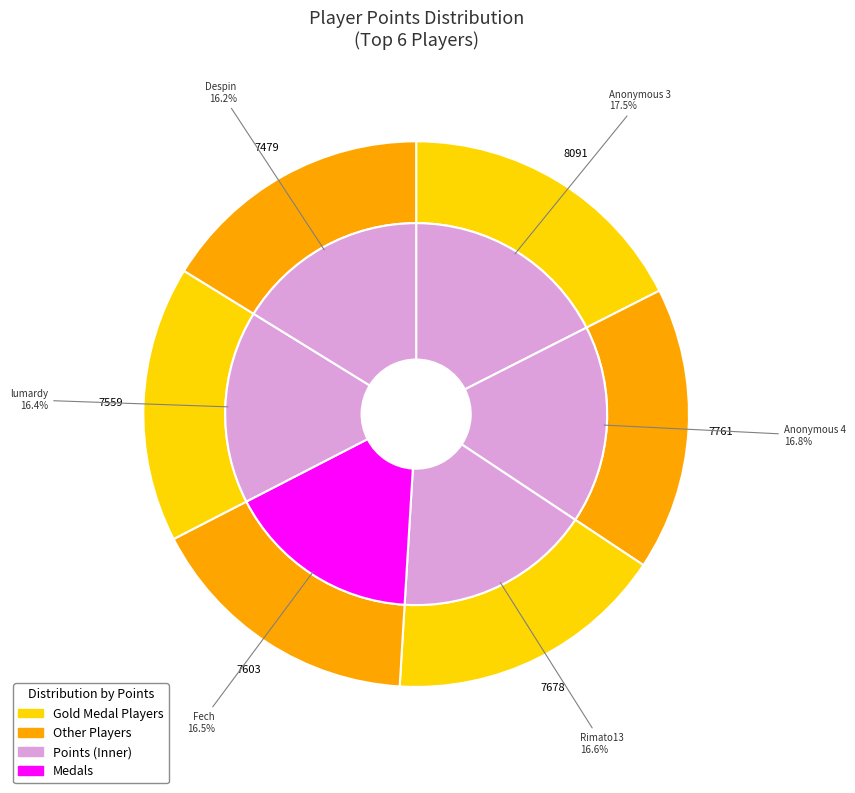

Is Anonymous 3 the majority of the pie?

No